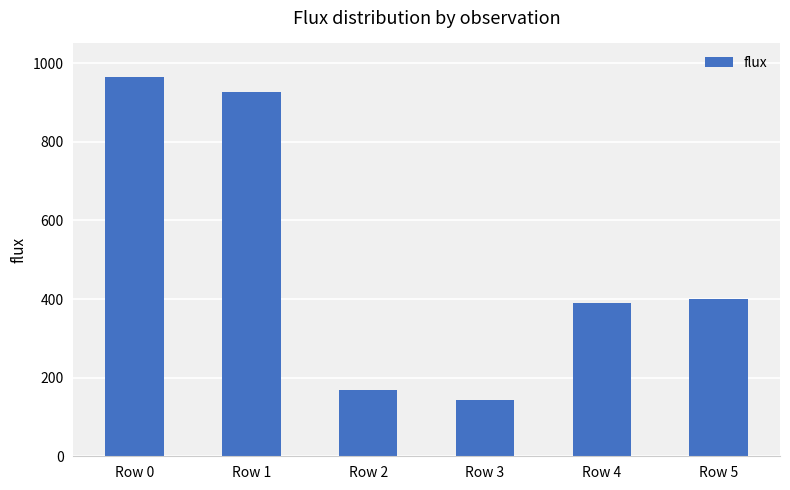

The chart shows a value of 143.6 at Row 3. True or false?

True